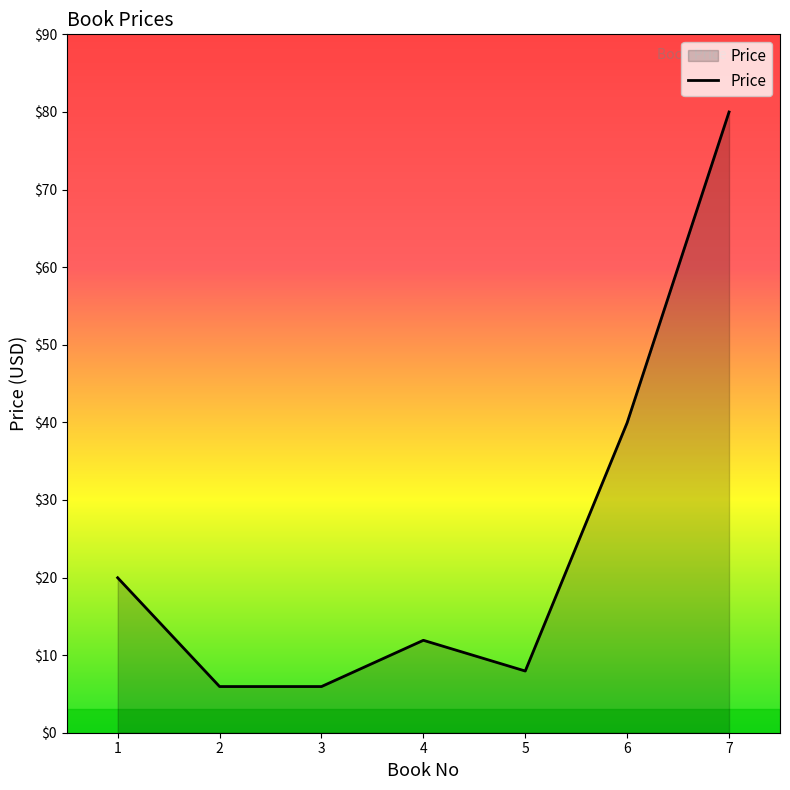

Where does the data first go above 11?

1